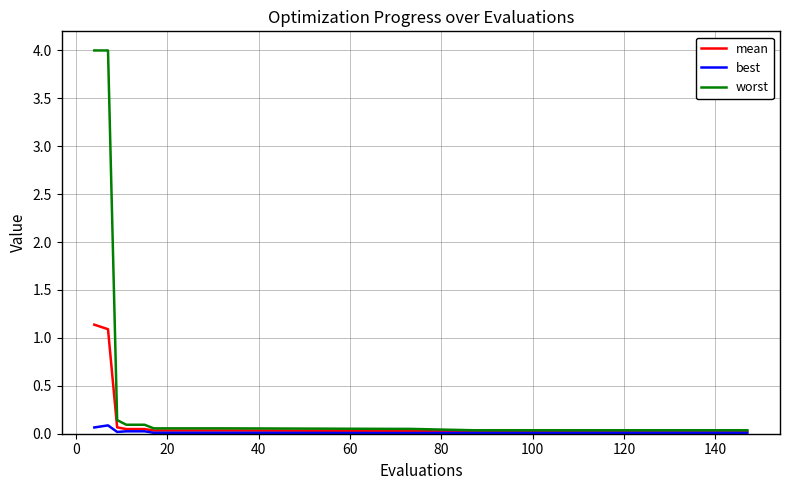

Which series has the largest total across all categories?

worst